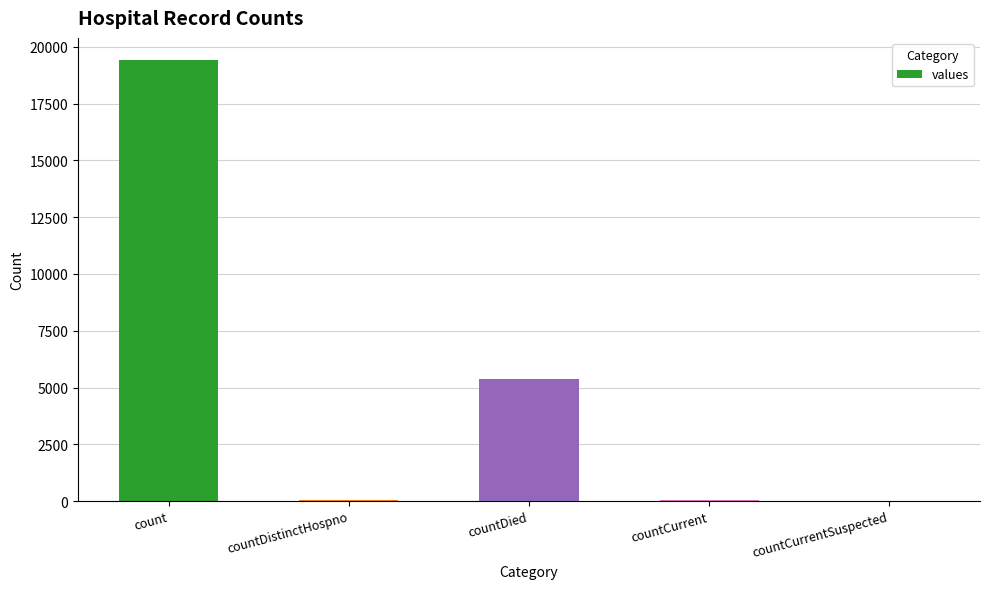

At which category does the chart reach its peak across all series?

count